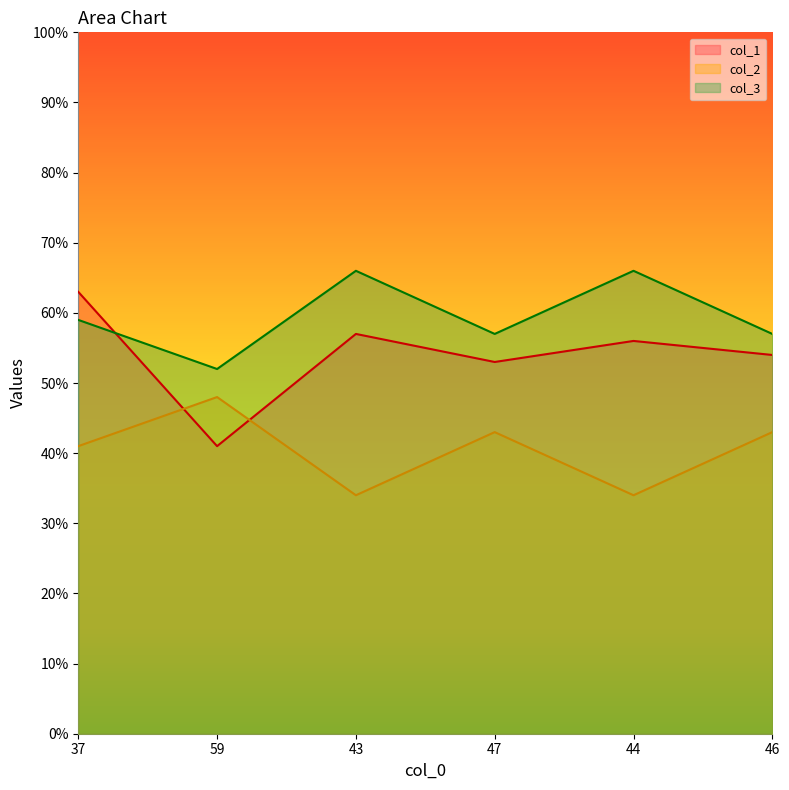

The col_2 series shows 43 at 47. True or false?

True